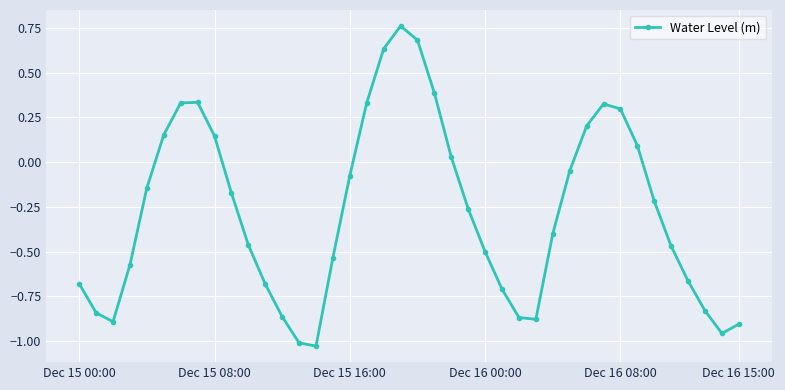

What is the difference between the second highest and minimum values?

1.7